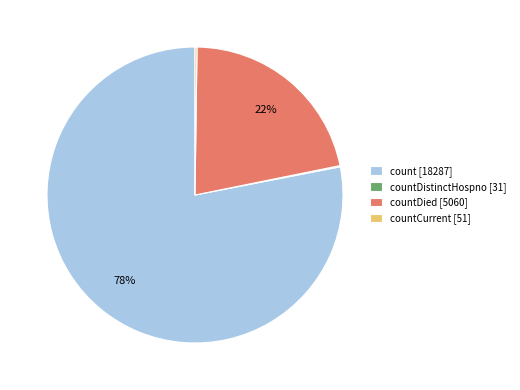

What is the largest slice in the pie chart?

count [18287]